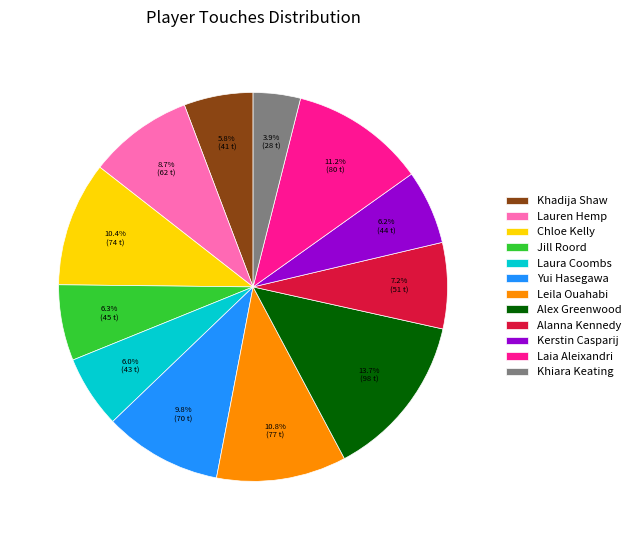

To the nearest percent, what percentage of the pie is Alex Greenwood?

14%